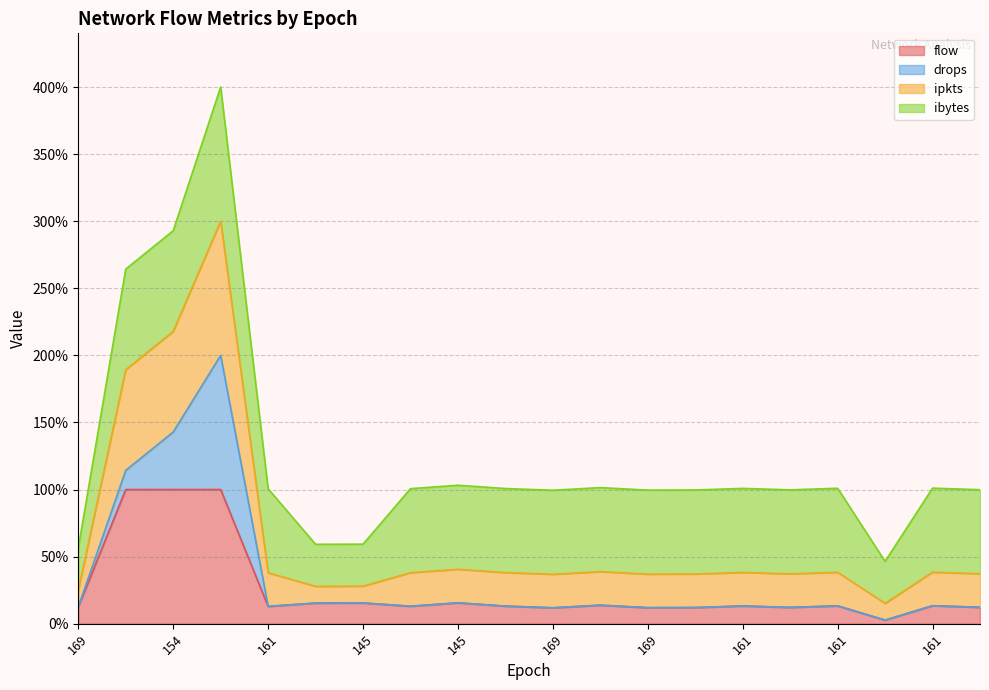

Which category has the lowest value in the flow series?

217